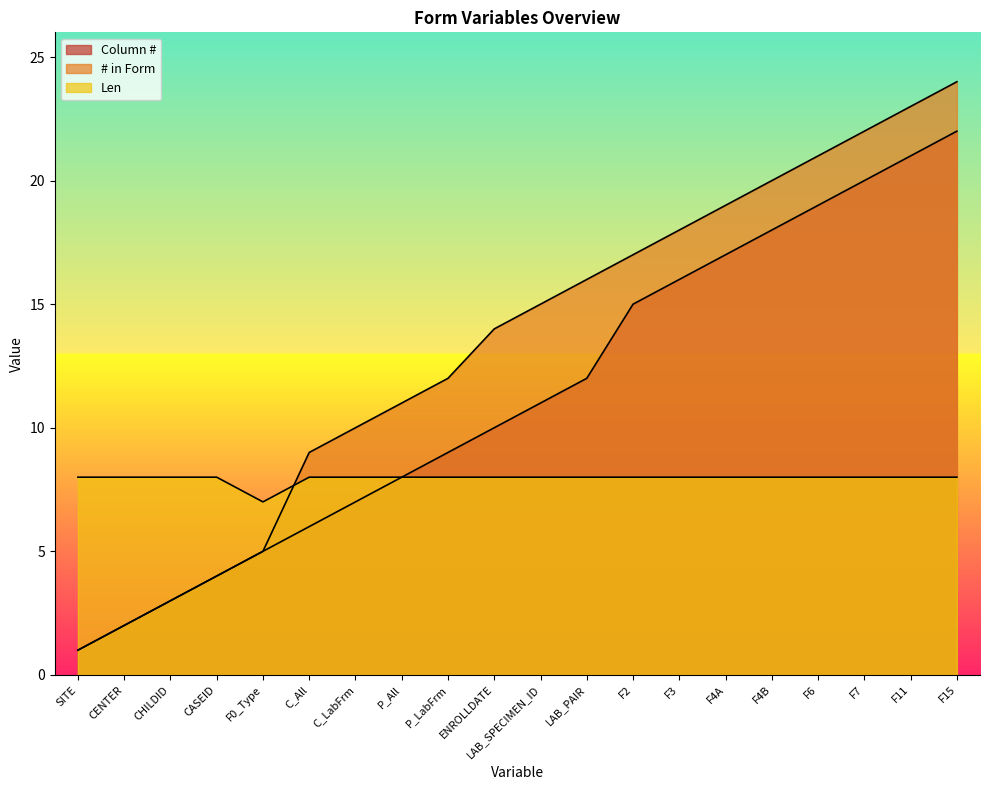

Is it true that # in Form equals 10 at F6?

False